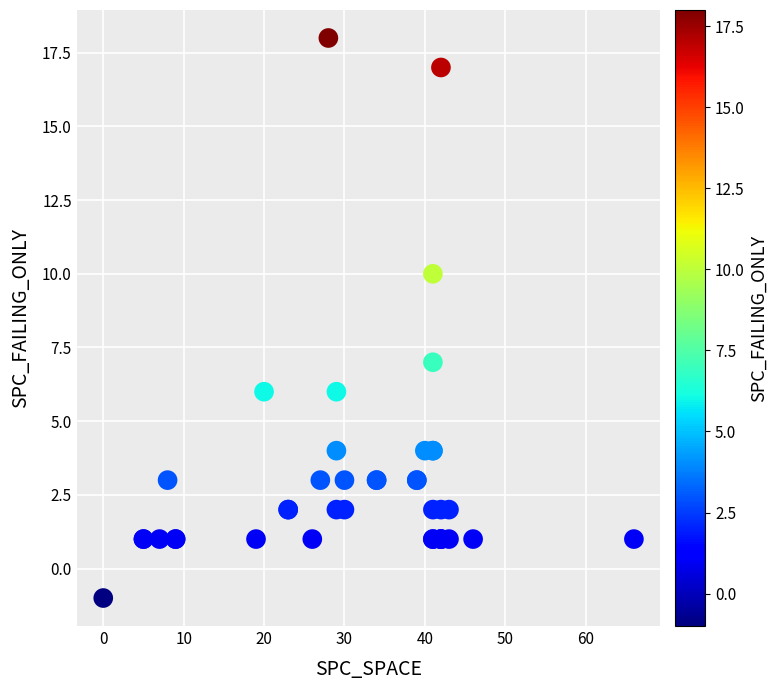

What Y value in the scatter plot is closest to 8?

7